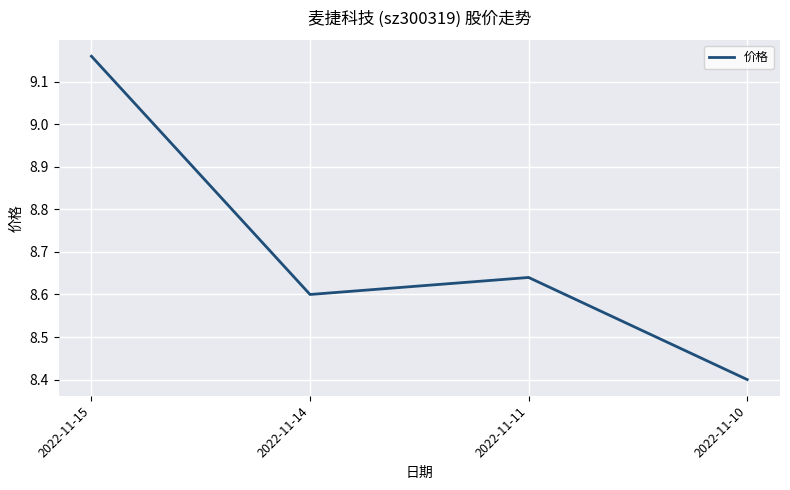

At which category does the chart reach its peak across all series?

2022-11-15